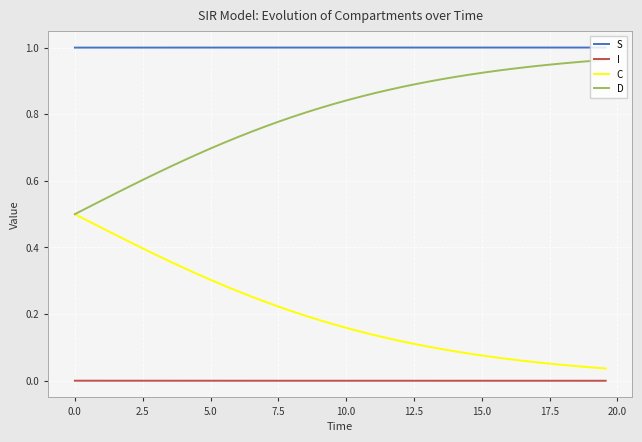

Which series has the largest total across all categories?

S